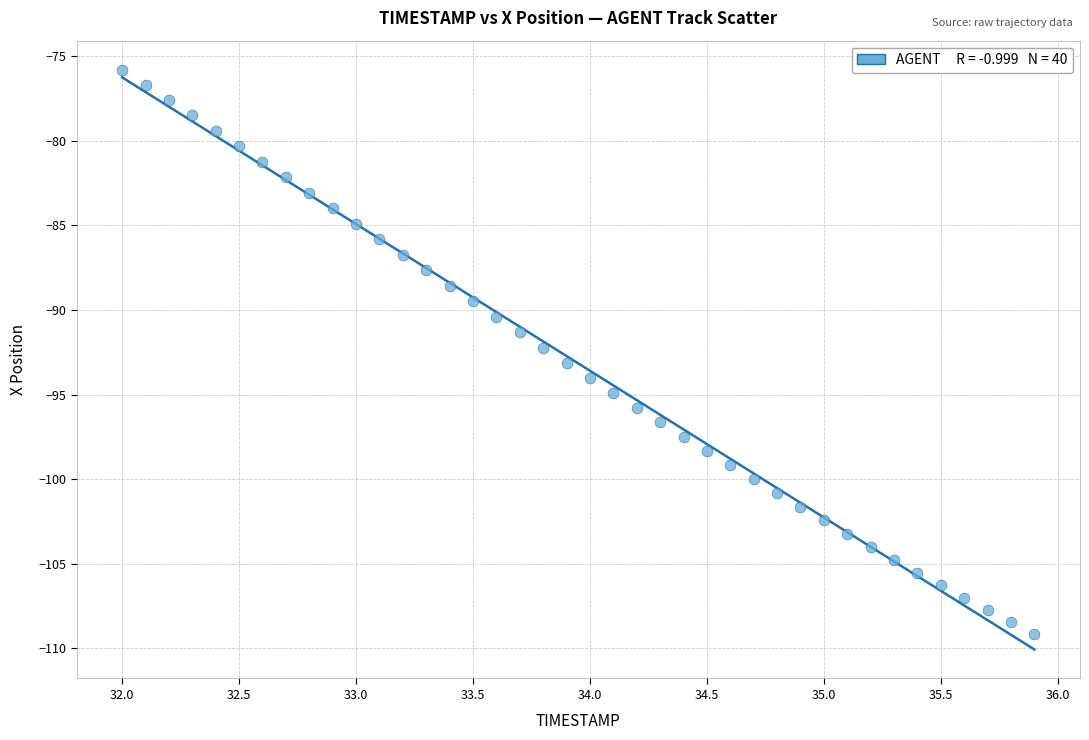

What is the range of Y values (max minus min)?

33.3